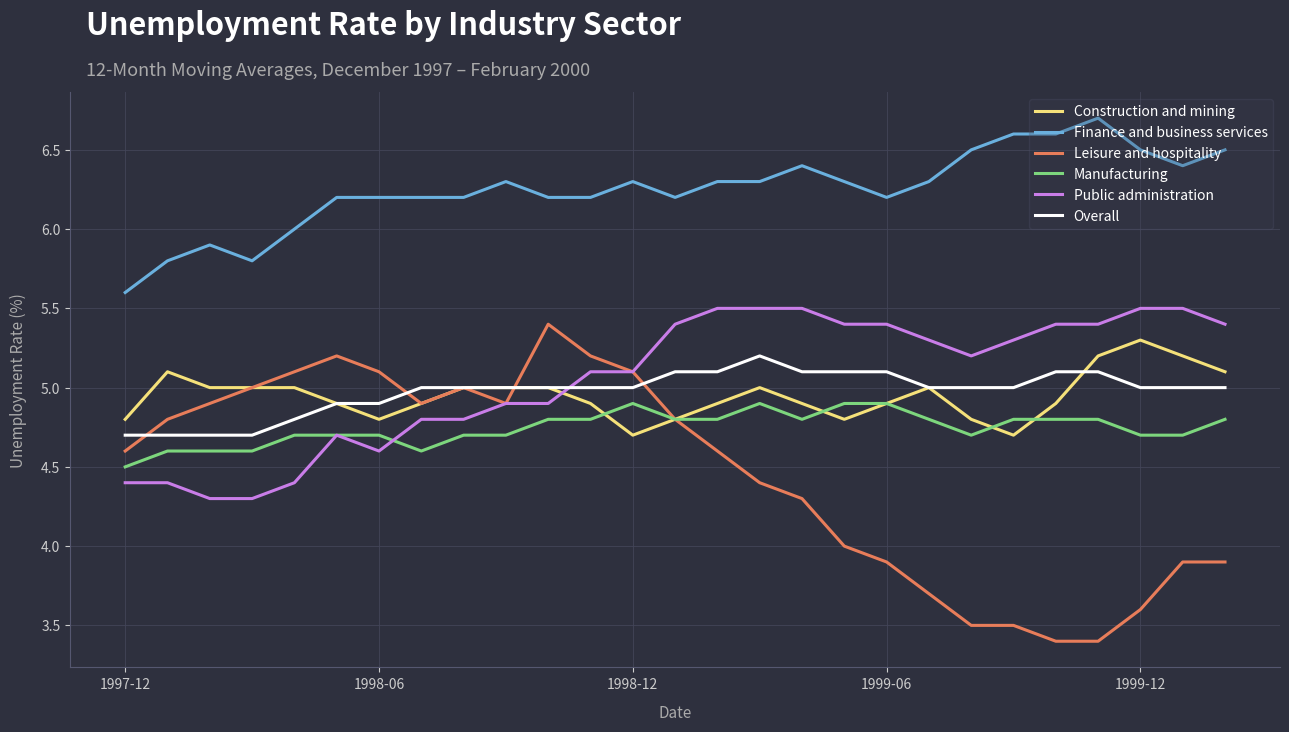

Which series has the widest spread of values?

Leisure and hospitality